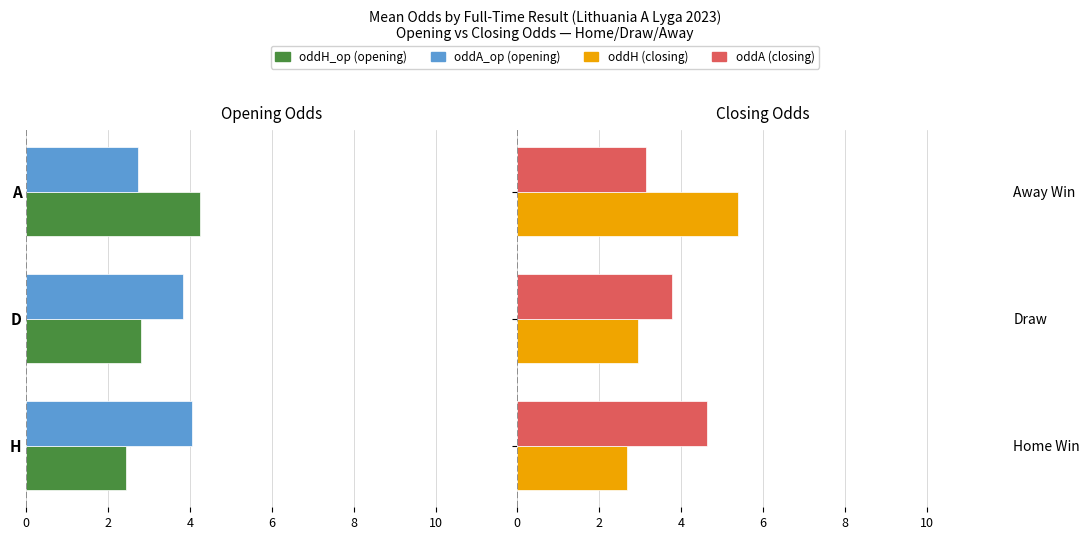

Is it true that oddA (closing) equals 4.6 at A?

False